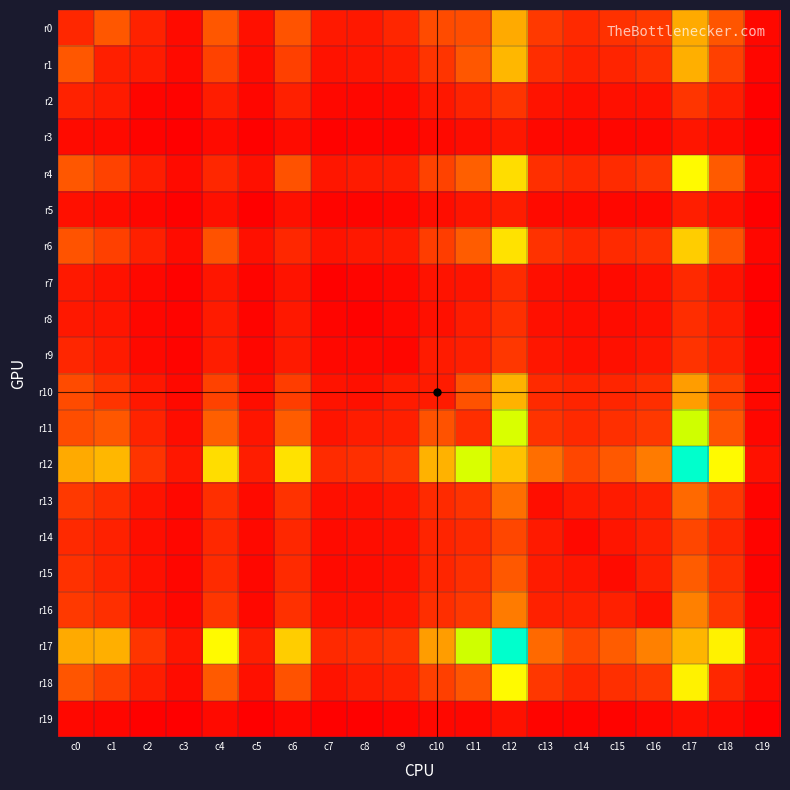

Which series has the largest total across all categories?

r12